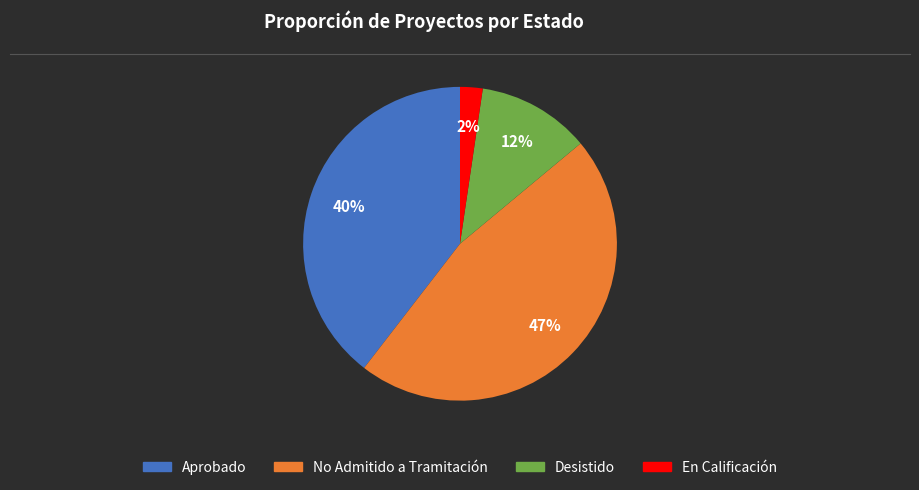

Is there a majority slice in this chart?

No